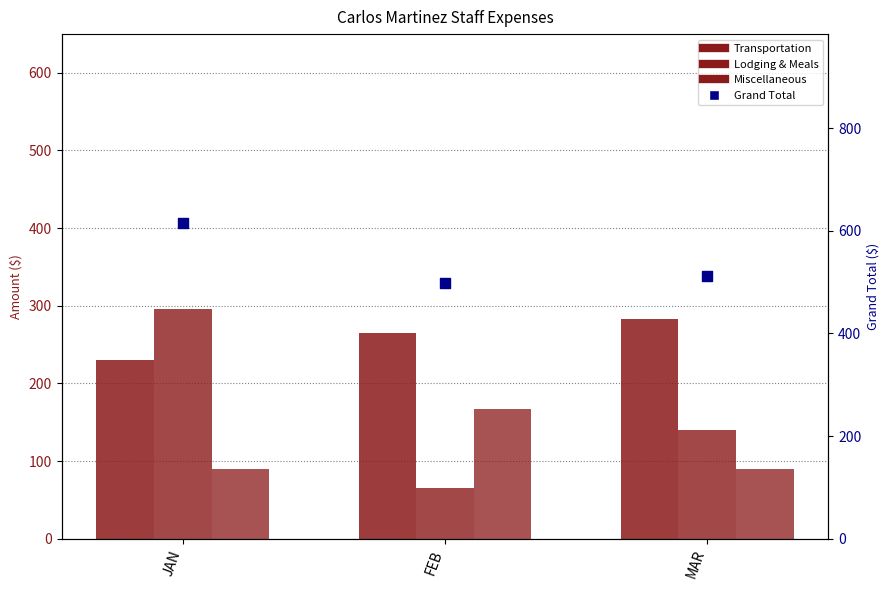

What are all the series names shown in the legend?

Transportation, Lodging & Meals, Miscellaneous, Grand Total